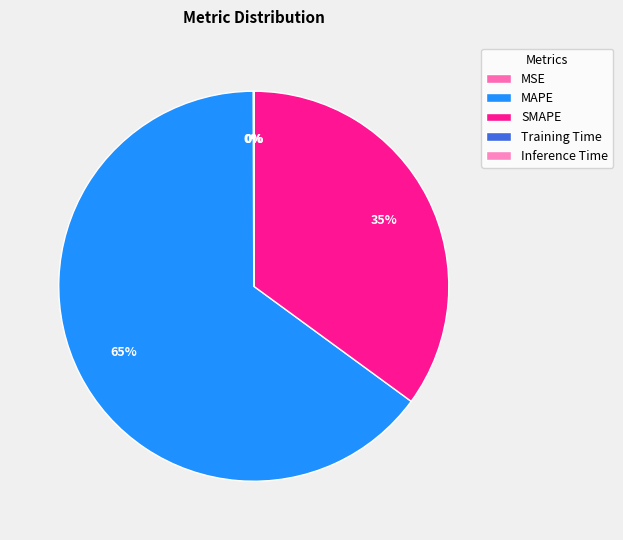

Does any single category account for the majority?

Yes